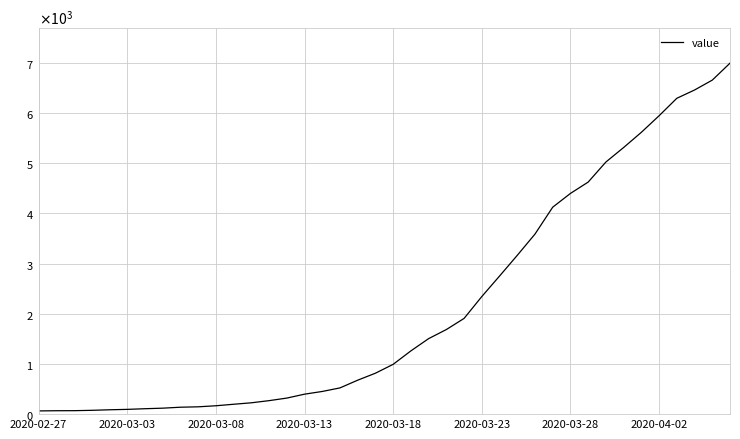

Where does the data first go above 993?

21